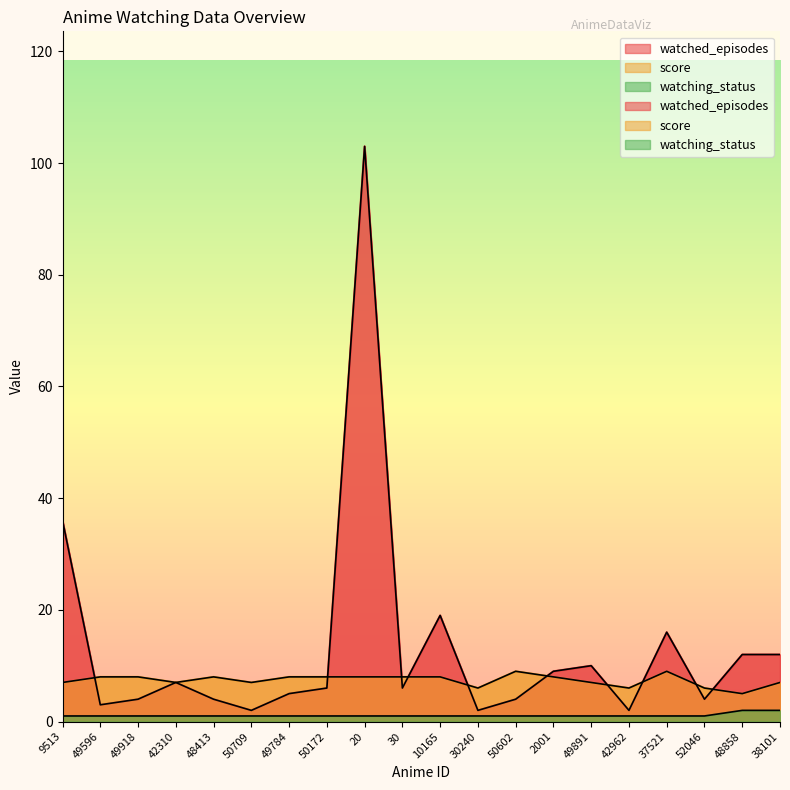

What position from the left is 48413?

5